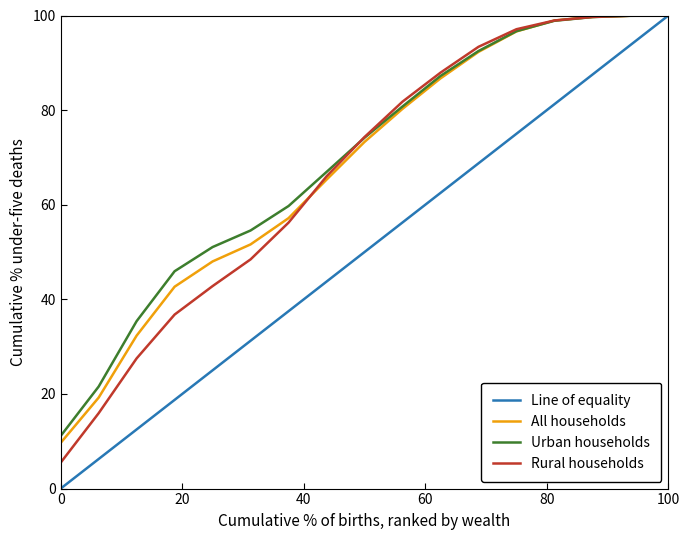

Which series has the widest spread of values?

Line of equality